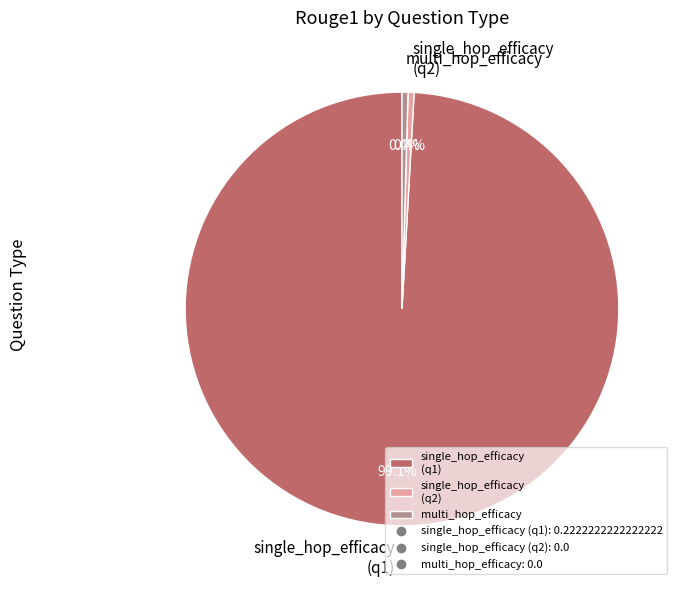

How many segments does this pie chart have?

3